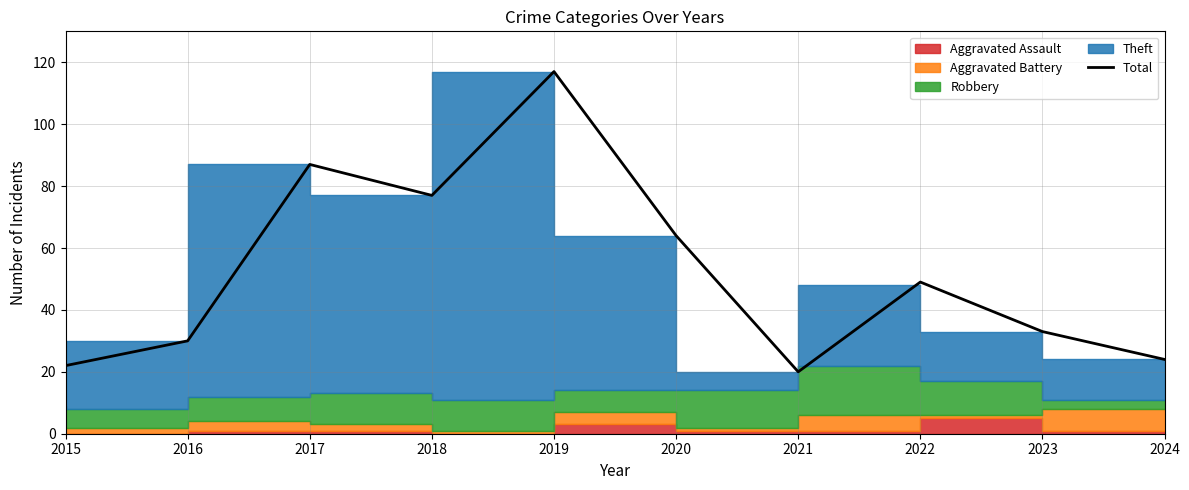

Is it true that the value at 2020 is 25?

False